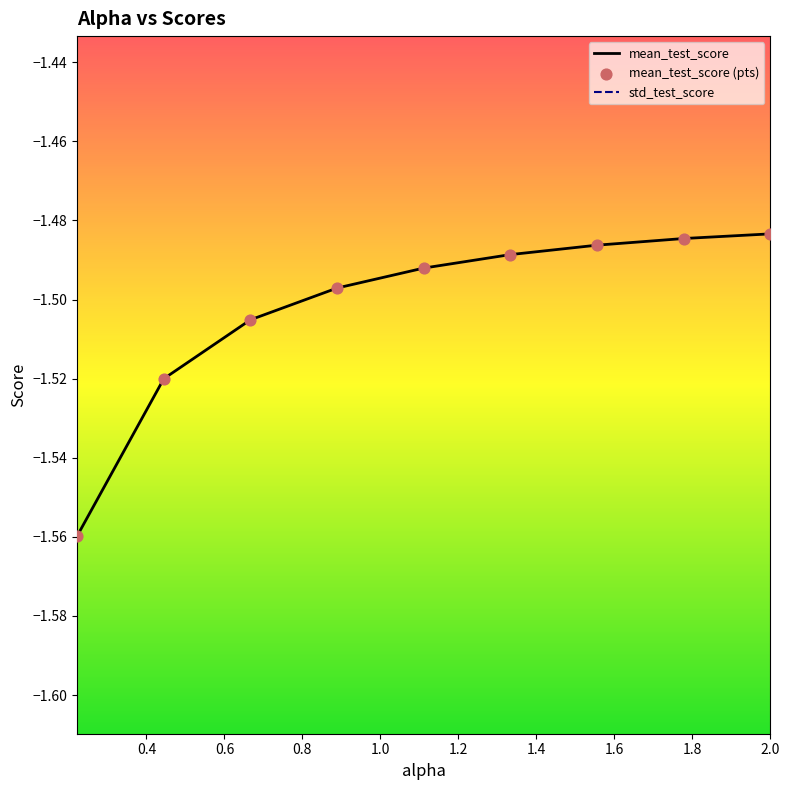

What is the total value across all series at 2.0?

-2.7